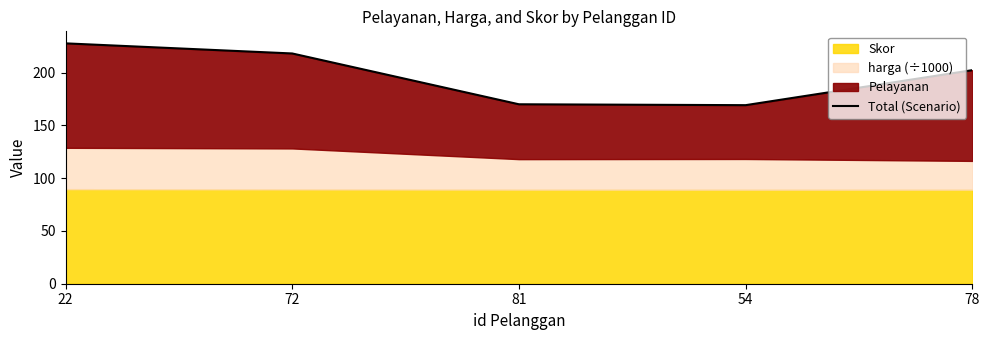

Reading right to left, list all the values displayed in this chart.

78=202.4	54=169.3	81=170.1	72=218.2	22=227.8